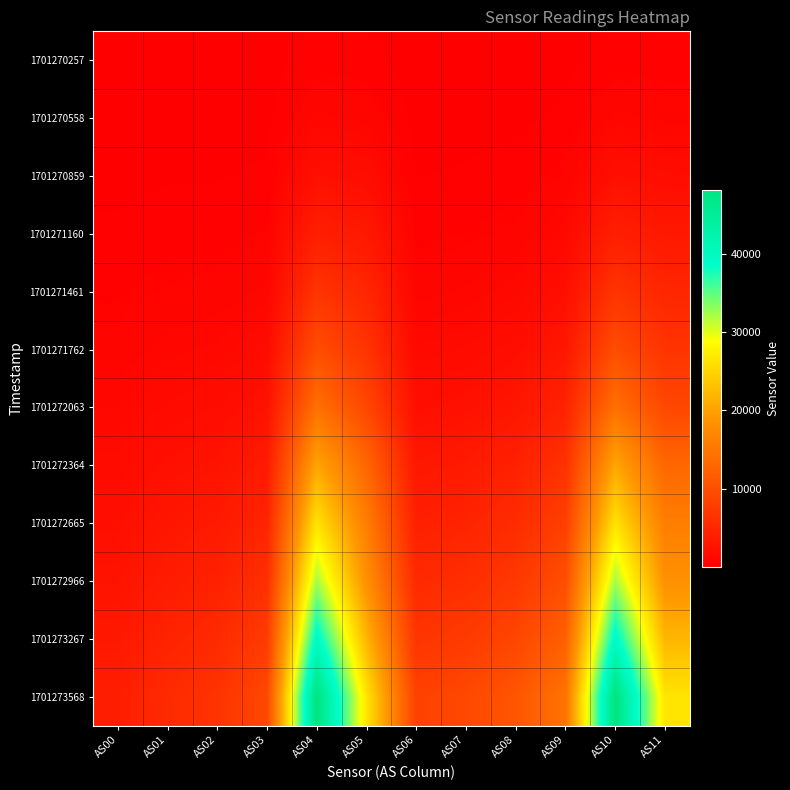

Which label corresponds to the largest value in the chart?

AS10